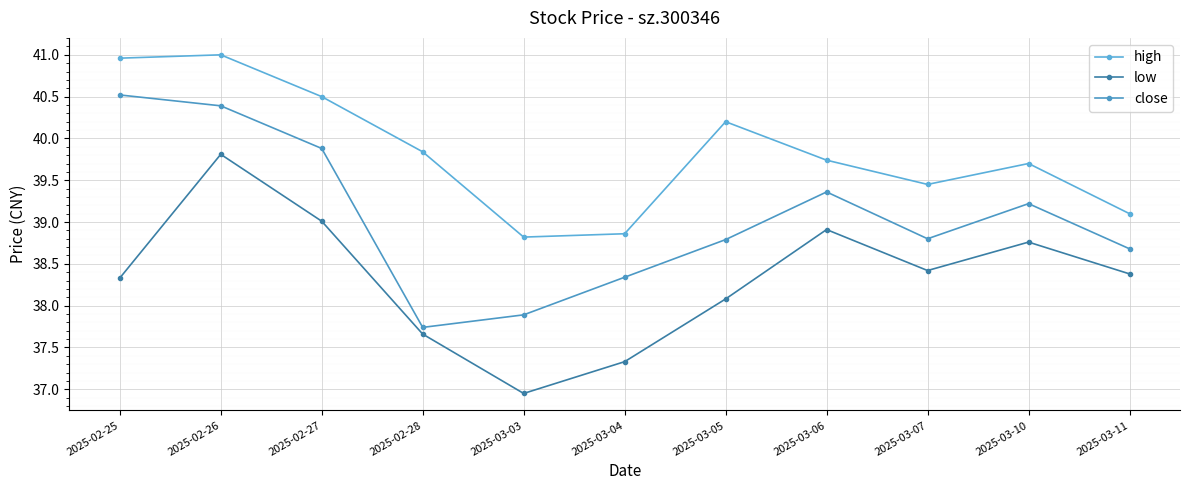

How many values in the close series are below 38?

2